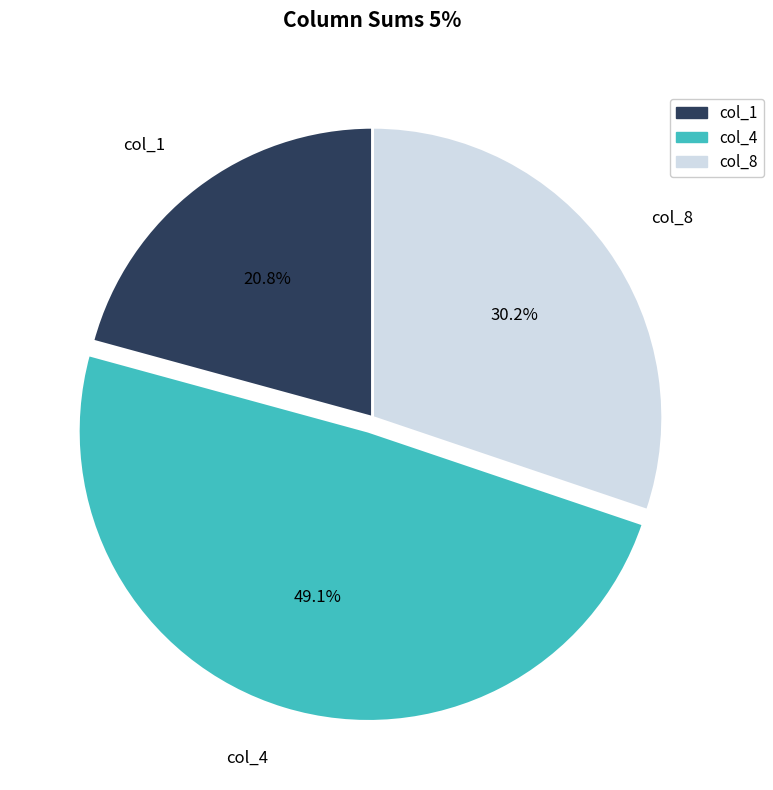

Which slice is the largest?

col_4